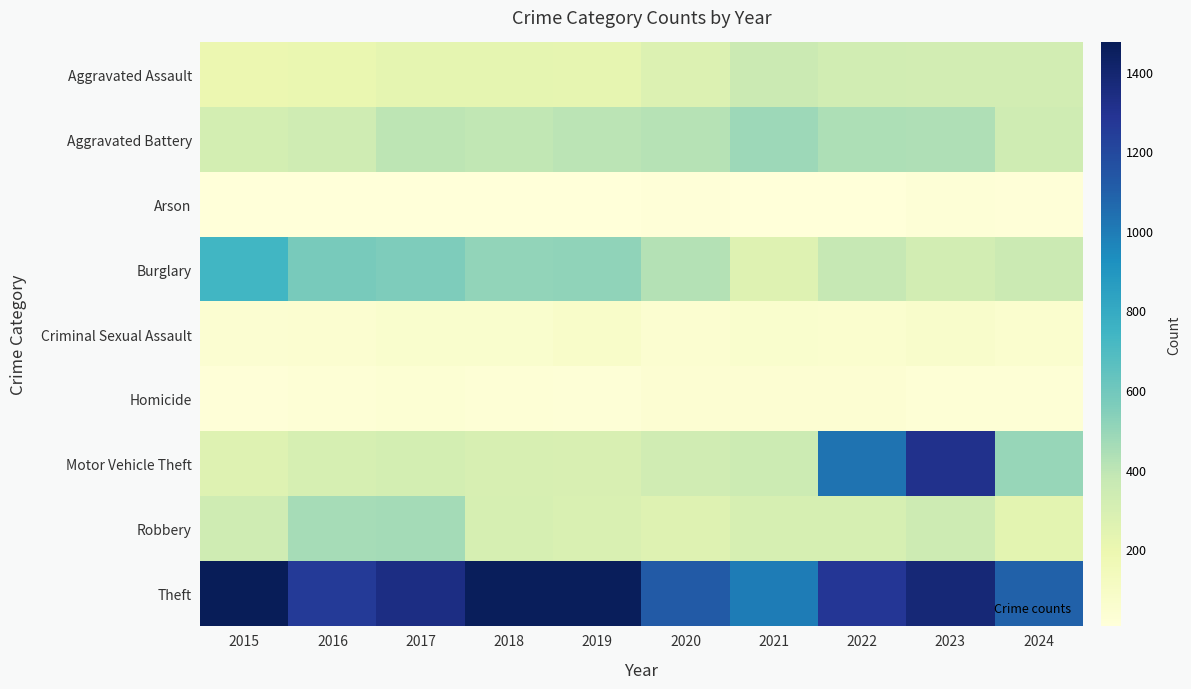

At which category is the sum across all series the highest?

2023